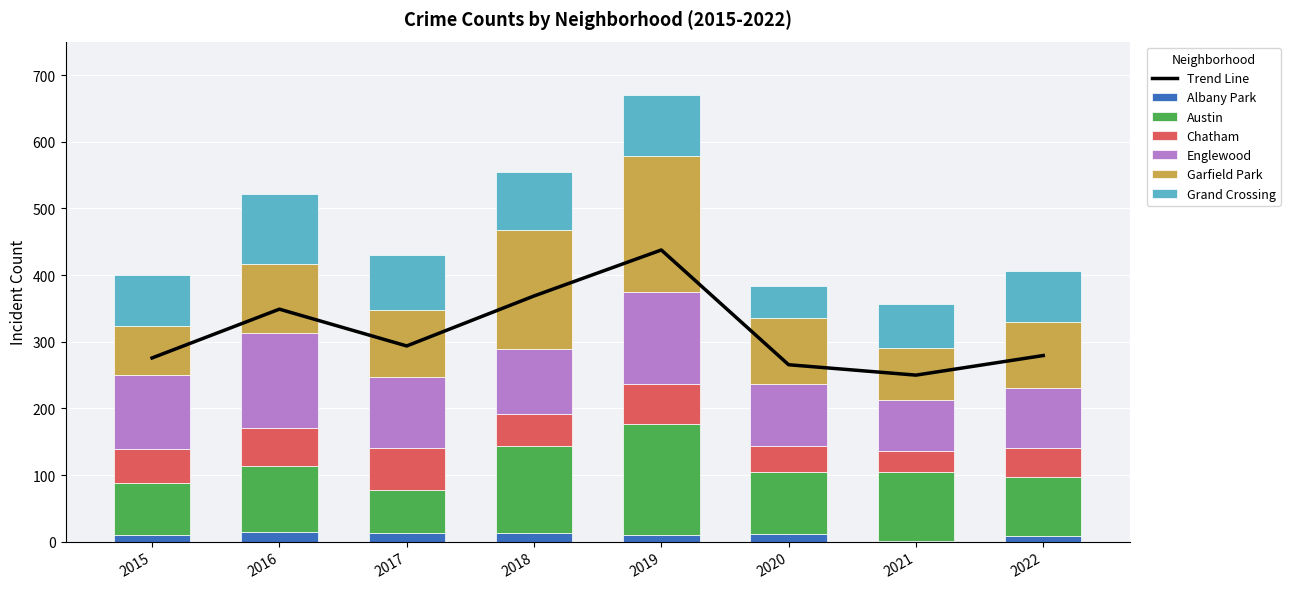

At how many categories does at least one series exceed 131?

3